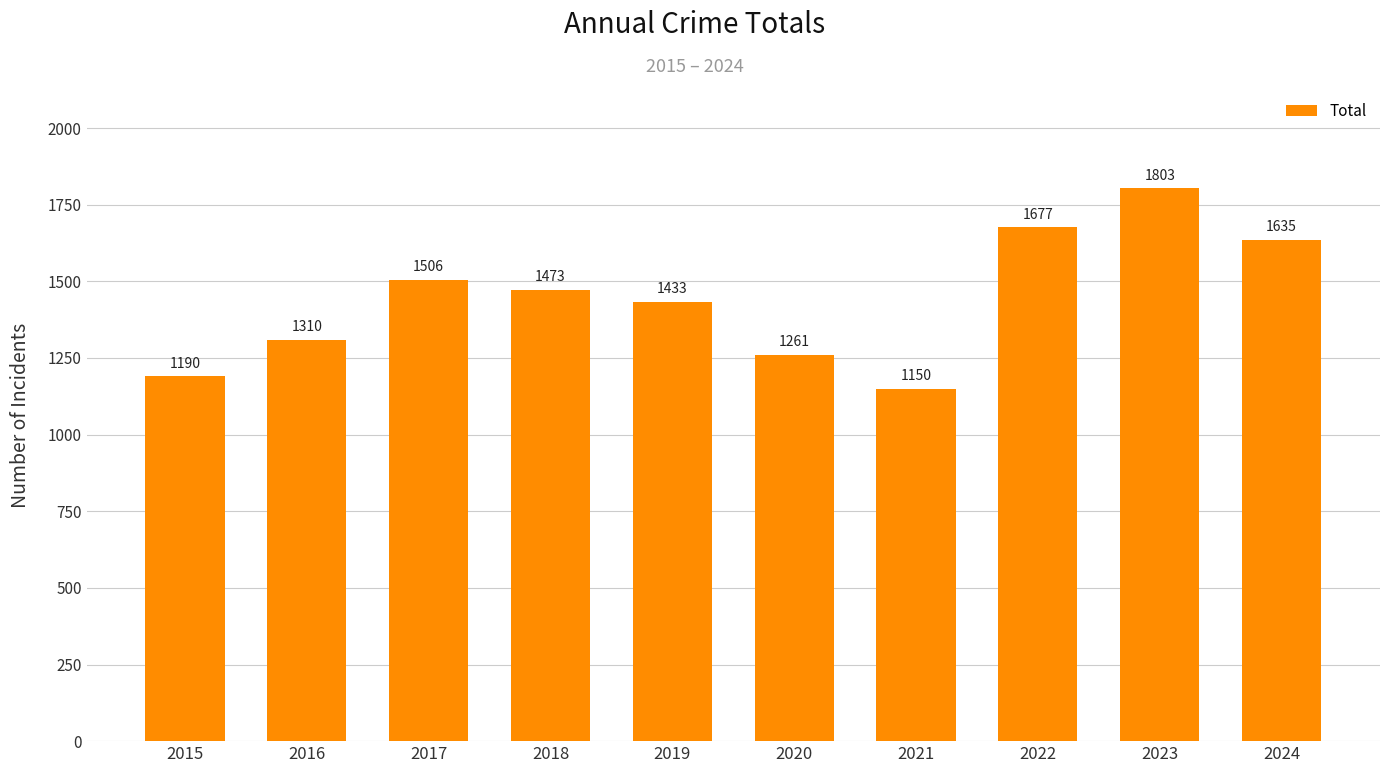

What is the average value?

1444